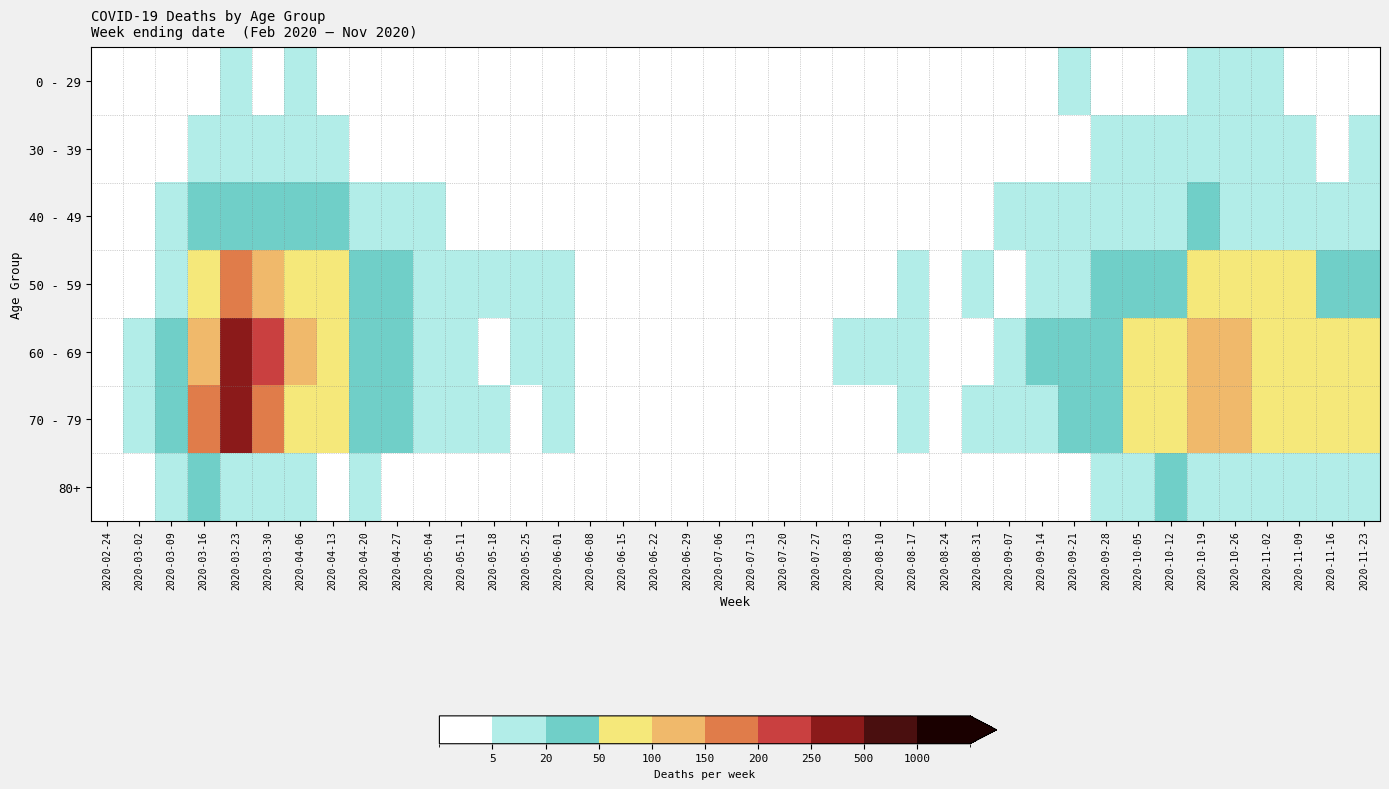

Reading right to left, extract all data points from this chart.

0 - 29: 2020-11-23=2	2020-11-16=0	2020-11-09=1	2020-11-02=5	2020-10-26=5	2020-10-19=5	2020-10-12=3	2020-10-05=1	2020-09-28=0	2020-09-21=5	2020-09-14=1	2020-09-07=0	2020-08-31=0	2020-08-24=0	2020-08-17=0	2020-08-10=1	2020-08-03=1	2020-07-27=0	2020-07-20=1	2020-07-13=0	2020-07-06=0	2020-06-29=0	2020-06-22=1	2020-06-15=0	2020-06-08=0	2020-06-01=0	2020-05-25=0	2020-05-18=0	2020-05-11=1	2020-05-04=3	2020-04-27=2	2020-04-20=1	2020-04-13=2	2020-04-06=6	2020-03-30=4	2020-03-23=8	2020-03-16=4	2020-03-09=2	2020-03-02=0	2020-02-24=0
30 - 39: 2020-11-23=7	2020-11-16=2	2020-11-09=5	2020-11-02=7	2020-10-26=6	2020-10-19=8	2020-10-12=5	2020-10-05=7	2020-09-28=5	2020-09-21=4	2020-09-14=1	2020-09-07=1	2020-08-31=0	2020-08-24=0	2020-08-17=2	2020-08-10=2	2020-08-03=0	2020-07-27=0	2020-07-20=2	2020-07-13=0	2020-07-06=1	2020-06-29=0	2020-06-22=0	2020-06-15=0	2020-06-08=0	2020-06-01=2	2020-05-25=0	2020-05-18=1	2020-05-11=0	2020-05-04=2	2020-04-27=2	2020-04-20=2	2020-04-13=9	2020-04-06=10	2020-03-30=17	2020-03-23=12	2020-03-16=12	2020-03-09=3	2020-03-02=1	2020-02-24=0
40 - 49: 2020-11-23=7	2020-11-16=10	2020-11-09=14	2020-11-02=16	2020-10-26=16	2020-10-19=25	2020-10-12=15	2020-10-05=15	2020-09-28=18	2020-09-21=7	2020-09-14=7	2020-09-07=5	2020-08-31=3	2020-08-24=2	2020-08-17=2	2020-08-10=2	2020-08-03=3	2020-07-27=2	2020-07-20=1	2020-07-13=0	2020-07-06=1	2020-06-29=2	2020-06-22=1	2020-06-15=1	2020-06-08=2	2020-06-01=3	2020-05-25=1	2020-05-18=0	2020-05-11=3	2020-05-04=6	2020-04-27=7	2020-04-20=9	2020-04-13=20	2020-04-06=34	2020-03-30=47	2020-03-23=46	2020-03-16=21	2020-03-09=9	2020-03-02=1	2020-02-24=1
50 - 59: 2020-11-23=43	2020-11-16=35	2020-11-09=54	2020-11-02=58	2020-10-26=79	2020-10-19=55	2020-10-12=47	2020-10-05=33	2020-09-28=24	2020-09-21=19	2020-09-14=7	2020-09-07=4	2020-08-31=7	2020-08-24=4	2020-08-17=7	2020-08-10=4	2020-08-03=4	2020-07-27=3	2020-07-20=1	2020-07-13=0	2020-07-06=1	2020-06-29=3	2020-06-22=2	2020-06-15=2	2020-06-08=2	2020-06-01=5	2020-05-25=7	2020-05-18=10	2020-05-11=11	2020-05-04=11	2020-04-27=21	2020-04-20=30	2020-04-13=55	2020-04-06=83	2020-03-30=131	2020-03-23=151	2020-03-16=81	2020-03-09=17	2020-03-02=3	2020-02-24=1
60 - 69: 2020-11-23=59	2020-11-16=73	2020-11-09=72	2020-11-02=93	2020-10-26=100	2020-10-19=121	2020-10-12=82	2020-10-05=58	2020-09-28=32	2020-09-21=29	2020-09-14=20	2020-09-07=7	2020-08-31=1	2020-08-24=3	2020-08-17=9	2020-08-10=12	2020-08-03=8	2020-07-27=3	2020-07-20=2	2020-07-13=0	2020-07-06=3	2020-06-29=0	2020-06-22=0	2020-06-15=1	2020-06-08=3	2020-06-01=6	2020-05-25=5	2020-05-18=3	2020-05-11=12	2020-05-04=14	2020-04-27=33	2020-04-20=45	2020-04-13=56	2020-04-06=129	2020-03-30=216	2020-03-23=255	2020-03-16=130	2020-03-09=31	2020-03-02=5	2020-02-24=1
70 - 79: 2020-11-23=63	2020-11-16=75	2020-11-09=83	2020-11-02=84	2020-10-26=115	2020-10-19=102	2020-10-12=97	2020-10-05=62	2020-09-28=35	2020-09-21=30	2020-09-14=14	2020-09-07=14	2020-08-31=6	2020-08-24=4	2020-08-17=5	2020-08-10=4	2020-08-03=1	2020-07-27=3	2020-07-20=1	2020-07-13=3	2020-07-06=0	2020-06-29=0	2020-06-22=1	2020-06-15=1	2020-06-08=3	2020-06-01=6	2020-05-25=2	2020-05-18=7	2020-05-11=7	2020-05-04=7	2020-04-27=21	2020-04-20=33	2020-04-13=52	2020-04-06=71	2020-03-30=199	2020-03-23=259	2020-03-16=158	2020-03-09=35	2020-03-02=7	2020-02-24=1
80+: 2020-11-23=6	2020-11-16=14	2020-11-09=13	2020-11-02=19	2020-10-26=18	2020-10-19=18	2020-10-12=25	2020-10-05=11	2020-09-28=5	2020-09-21=1	2020-09-14=4	2020-09-07=0	2020-08-31=0	2020-08-24=2	2020-08-17=3	2020-08-10=1	2020-08-03=1	2020-07-27=3	2020-07-20=1	2020-07-13=0	2020-07-06=0	2020-06-29=0	2020-06-22=0	2020-06-15=1	2020-06-08=0	2020-06-01=2	2020-05-25=1	2020-05-18=3	2020-05-11=0	2020-05-04=3	2020-04-27=0	2020-04-20=5	2020-04-13=2	2020-04-06=8	2020-03-30=11	2020-03-23=15	2020-03-16=21	2020-03-09=6	2020-03-02=1	2020-02-24=0